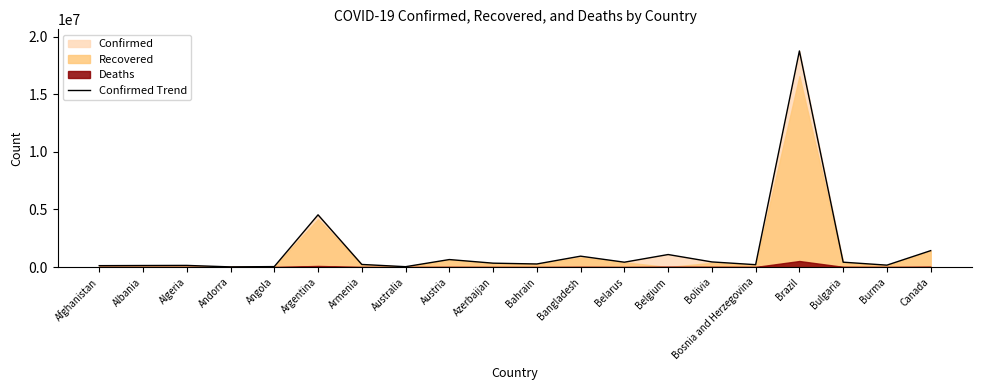

What is the change in value from Bolivia to Canada?

+979391